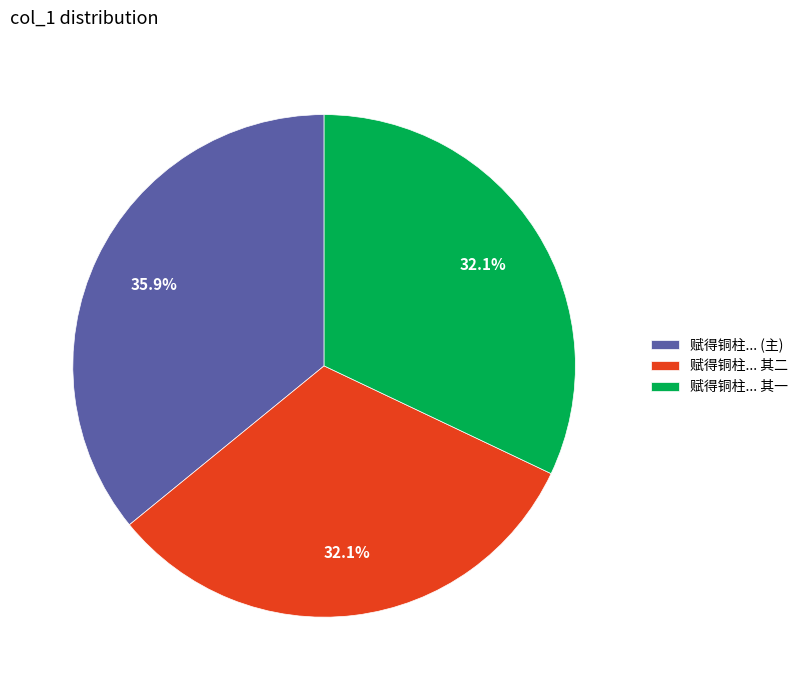

Approximately how many times larger is the value at 赋得铜柱... 其一 compared to 赋得铜柱... 其二?

1.0